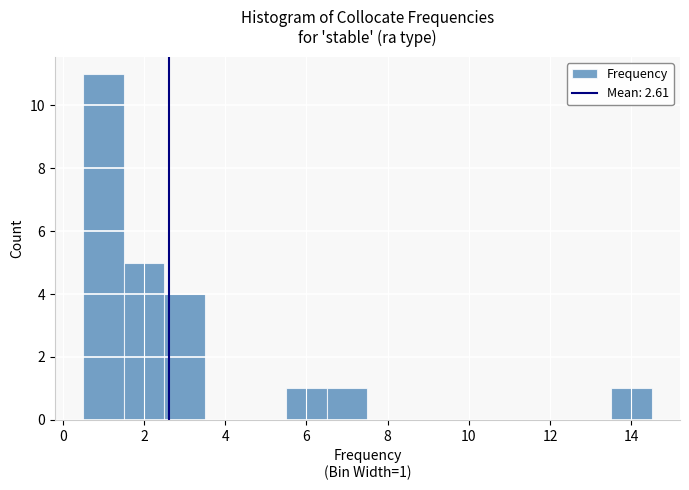

Over which range of the x-axis is the bar tallest?

0.5 to 1.5